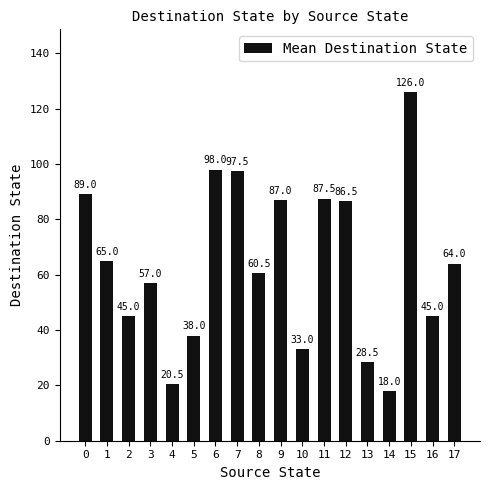

What value does the data have at 13?

28.5